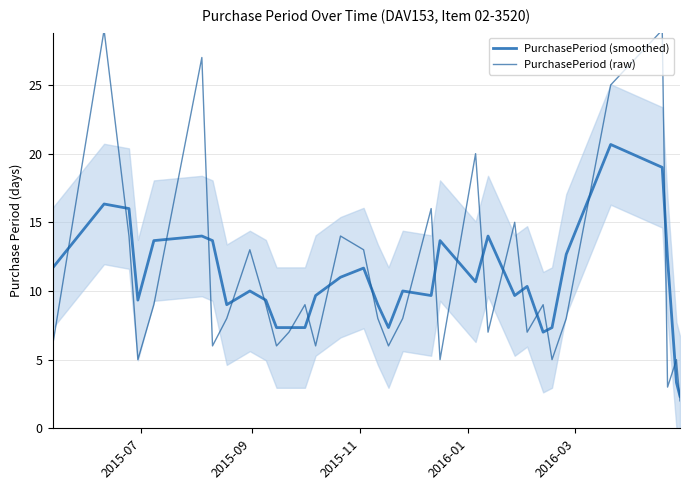

What is the value of the PurchasePeriod (raw) point at the 7th from the left?

6.0